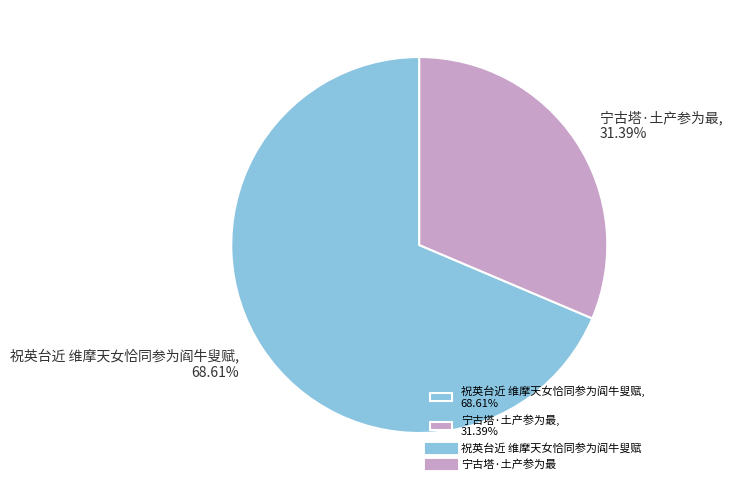

How many segments does this pie chart have?

2